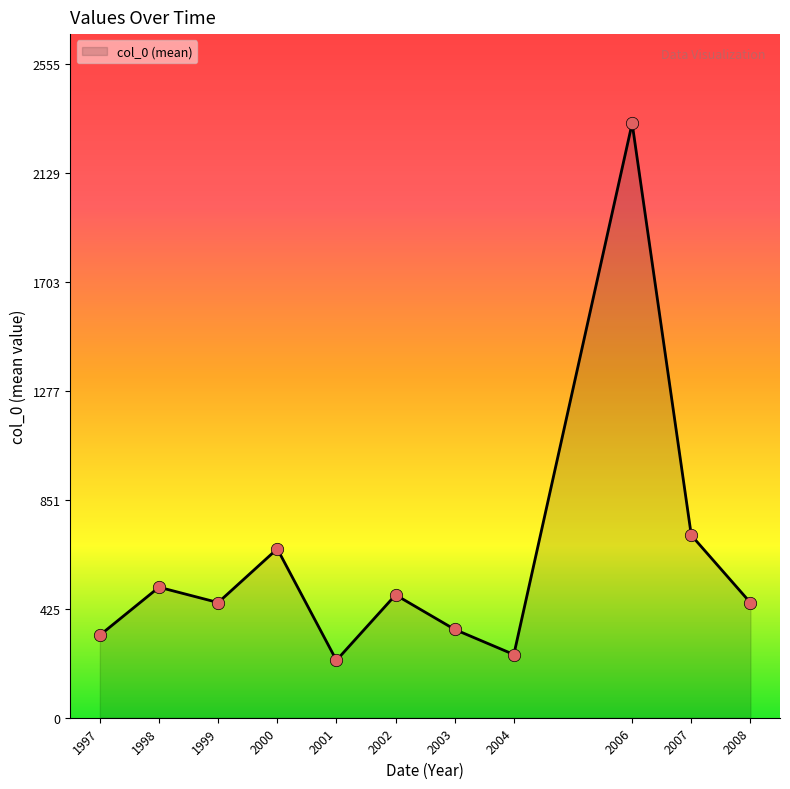

Approximately how many times larger is the value at 1998 compared to 2008?

1.1